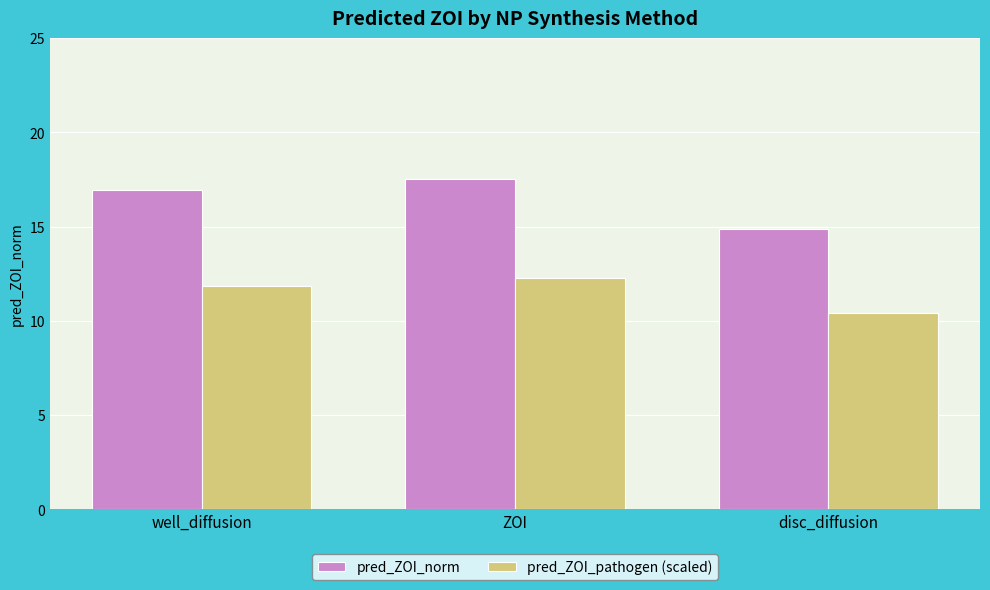

Reading left to right, what are all the values shown in this chart?

pred_ZOI_norm: 16.9	17.5	14.9
pred_ZOI_pathogen (scaled): 11.9	12.3	10.4